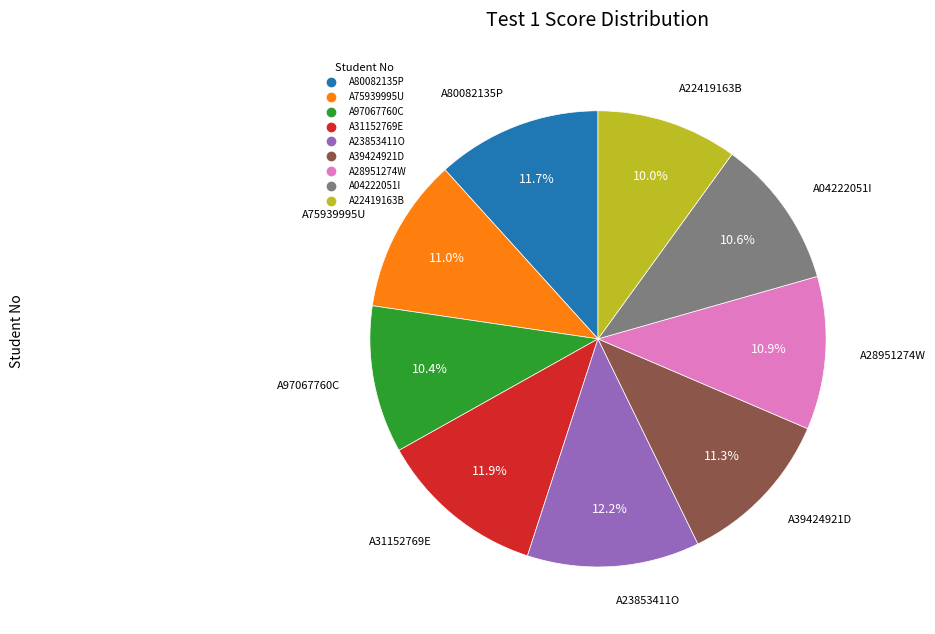

What percentage is NOT represented by A23853411O?

87.8%